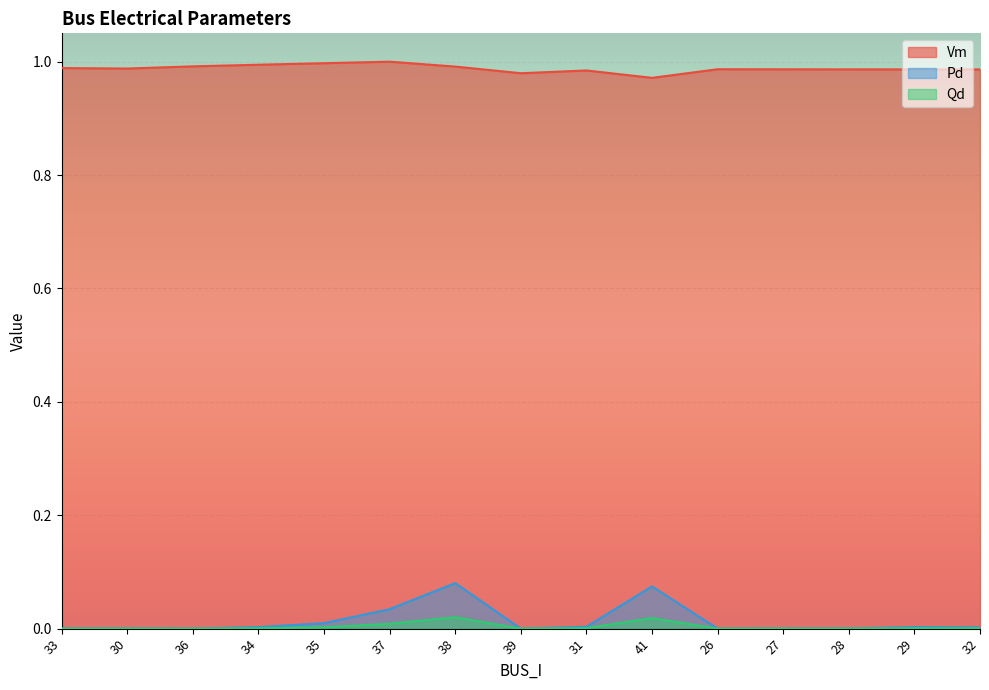

Which series has the largest total across all categories?

Vm